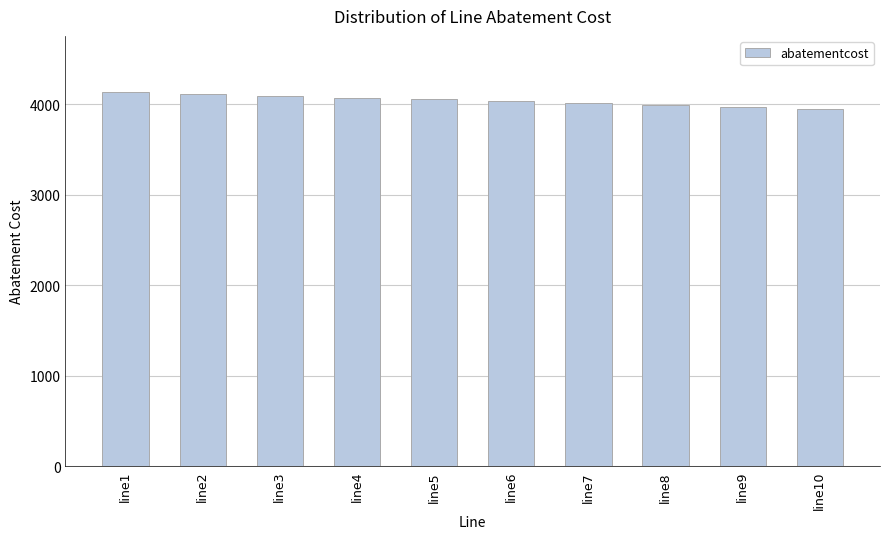

True or false: the data shows 4054.4 at line5.

True